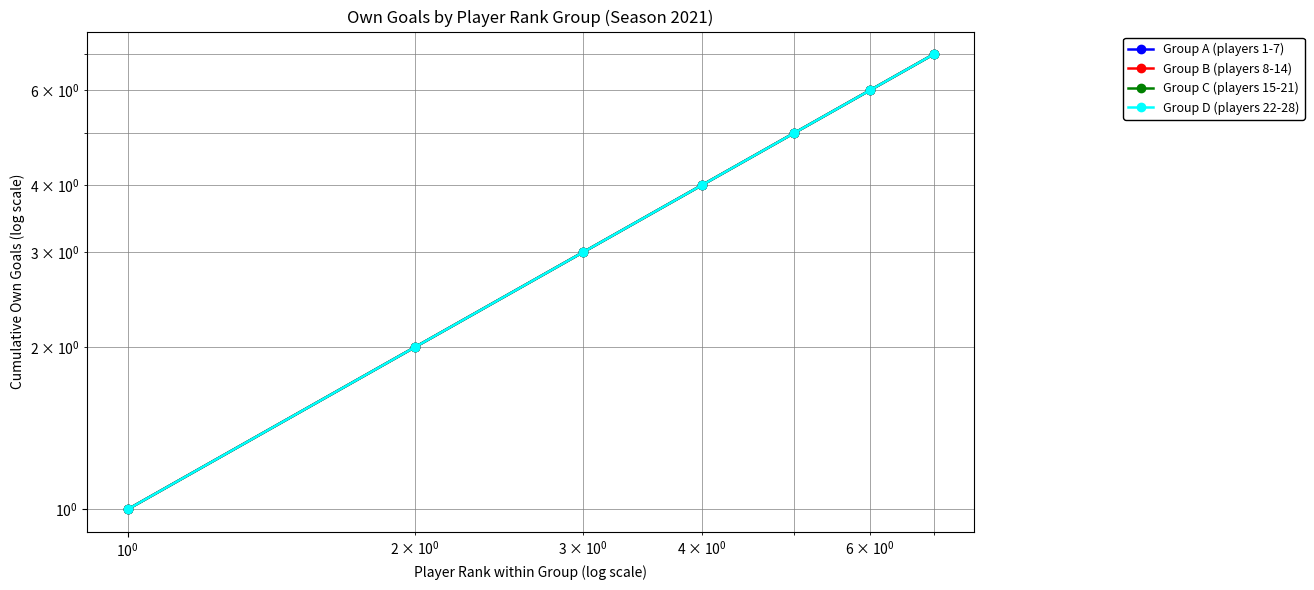

Reading left to right, what are all the values shown in this chart?

Group A (players 1-7): 1	2	3	4	5	6	7
Group B (players 8-14): 1	2	3	4	5	6	7
Group C (players 15-21): 1	2	3	4	5	6	7
Group D (players 22-28): 1	2	3	4	5	6	7